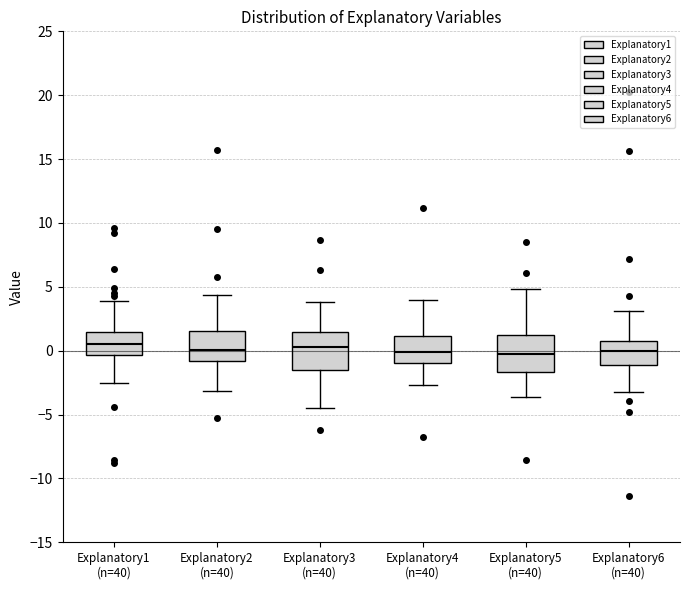

Where does the upper whisker of the box for Explanatory2 (n=40) end on the y-axis? The values are not printed on the chart, so give them approximately, as read against the axis.

4.5